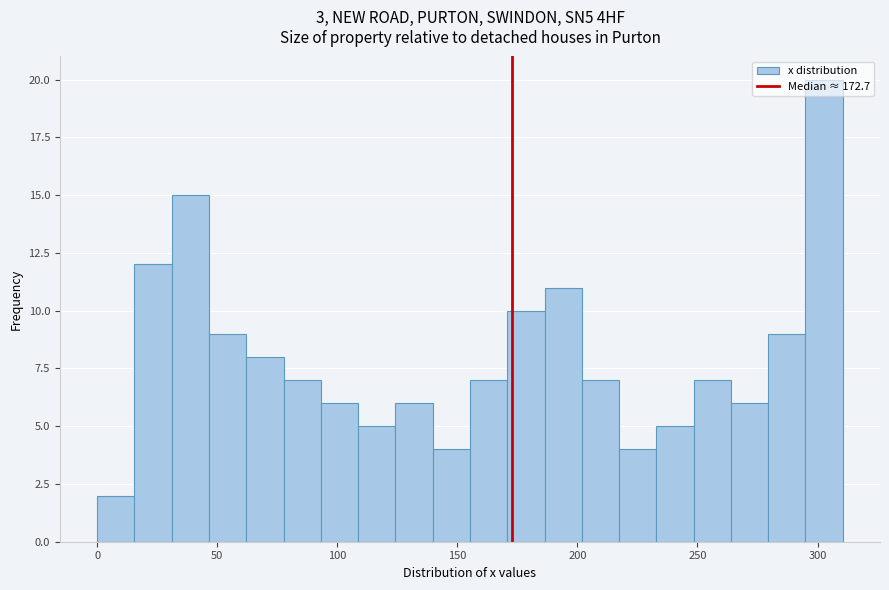

Around what value on the x-axis is the tallest bar? Give the approximate position of its centre, as read against the axis.

305